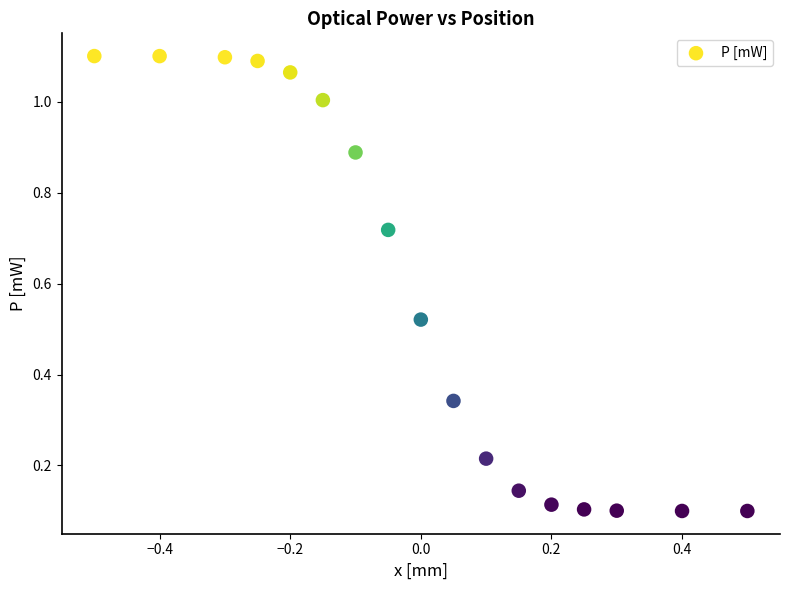

What is the range of Y values (max minus min)?

1.0